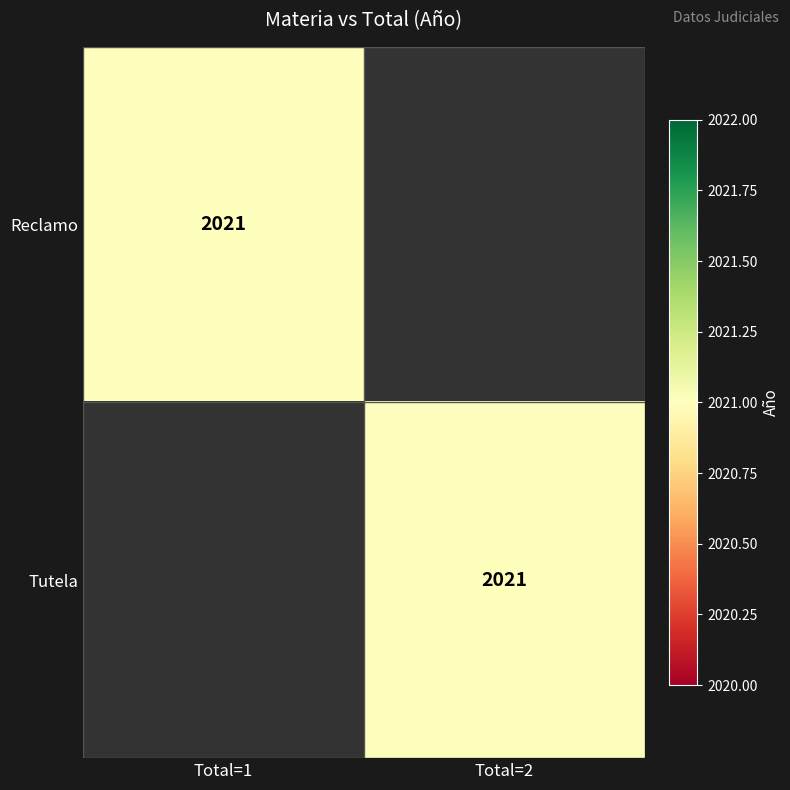

The Tutela series shows 3618 at Total=2. True or false?

False